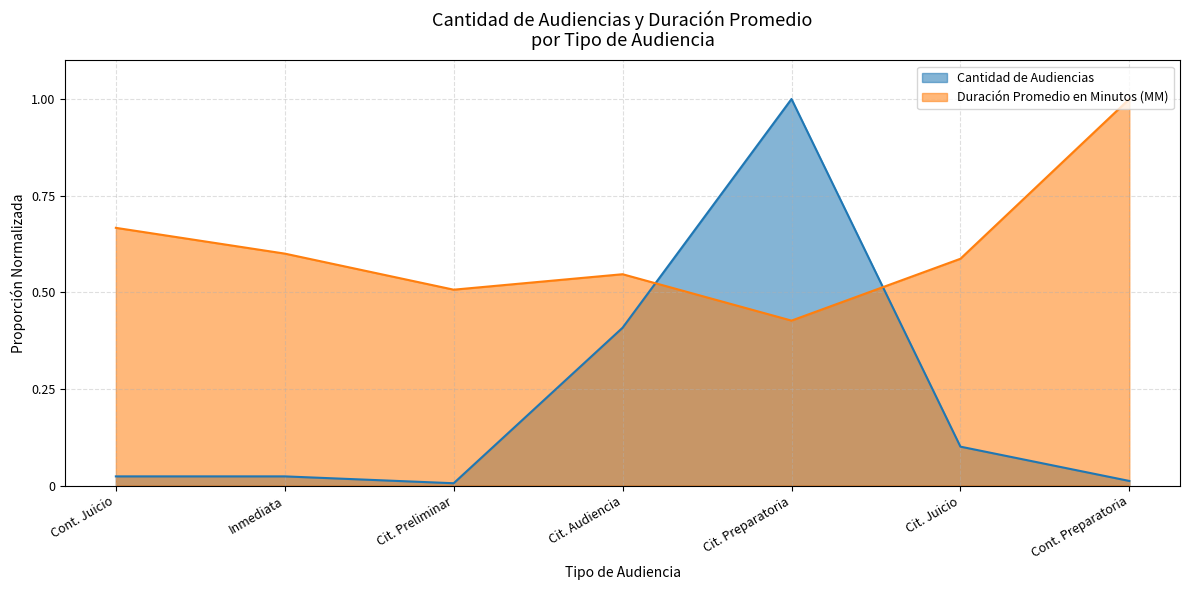

At Cont. Preparatoria, list the series in order from smallest to largest.

Cantidad de Audiencias, Duración Promedio en Minutos (MM)